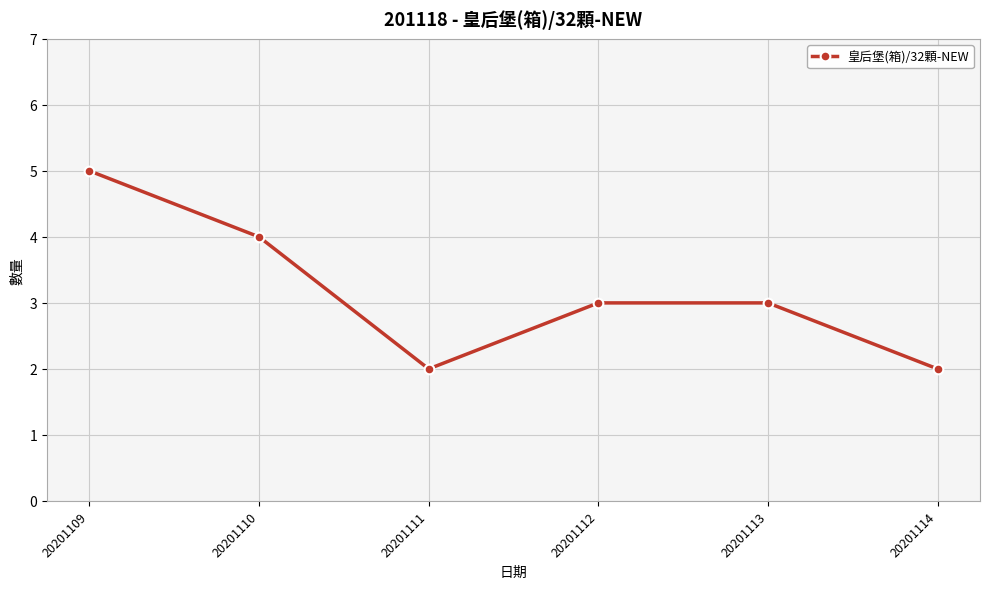

What is the sum of the values at 20201114 and 20201112?

5